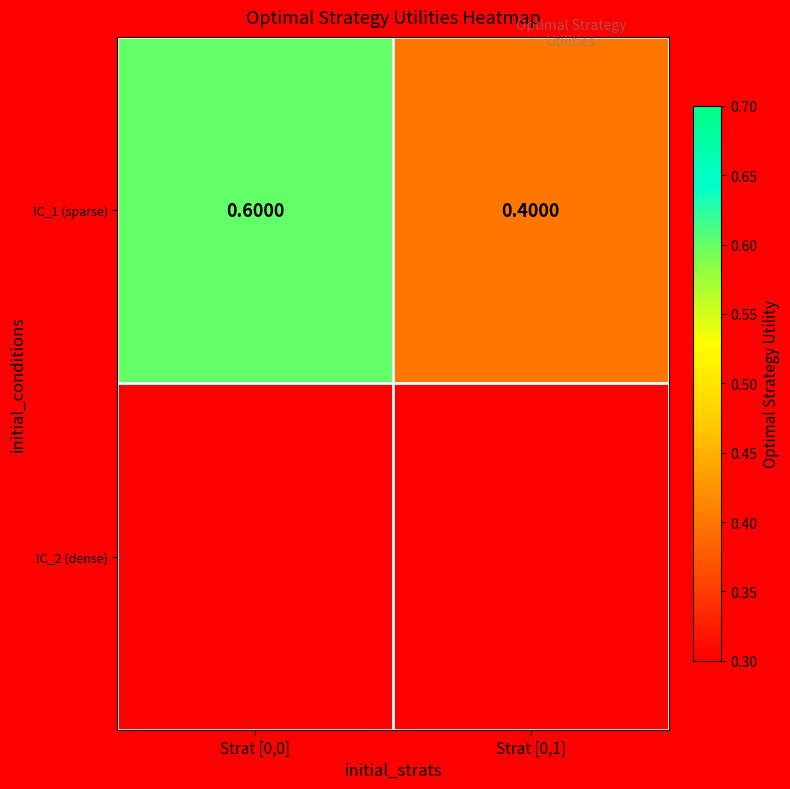

List the labels in order of value, largest first.

Strat [0,0], Strat [0,1]